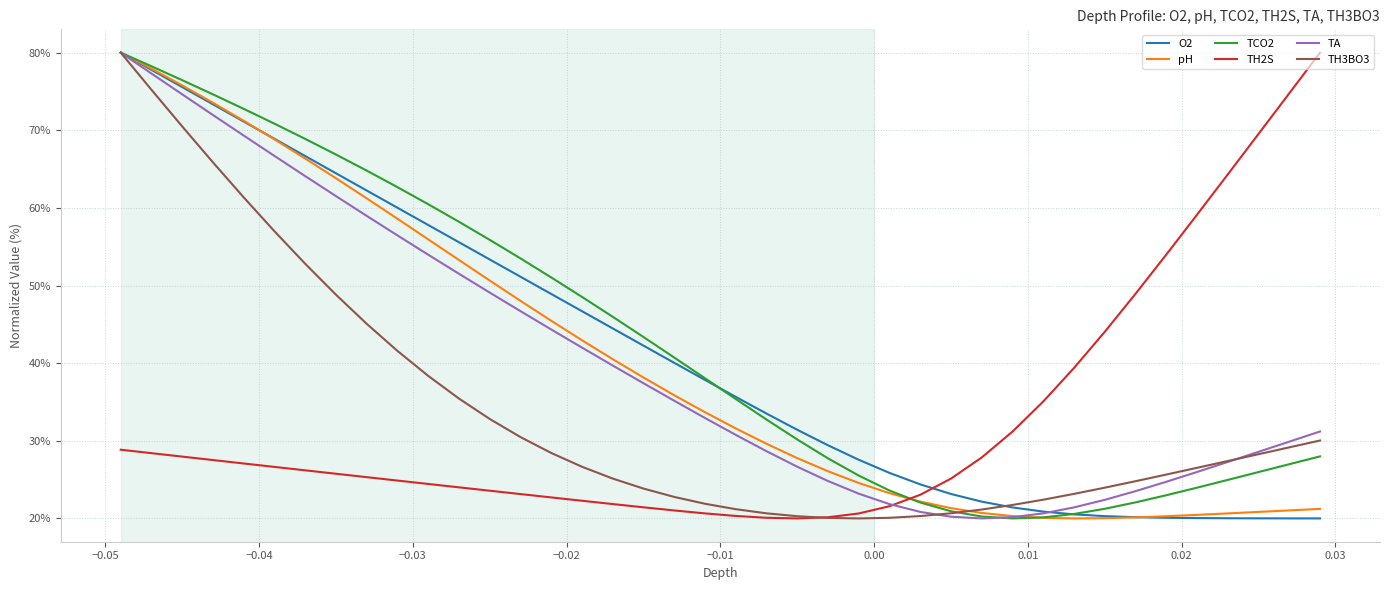

How many times do pH and TH2S cross each other?

1